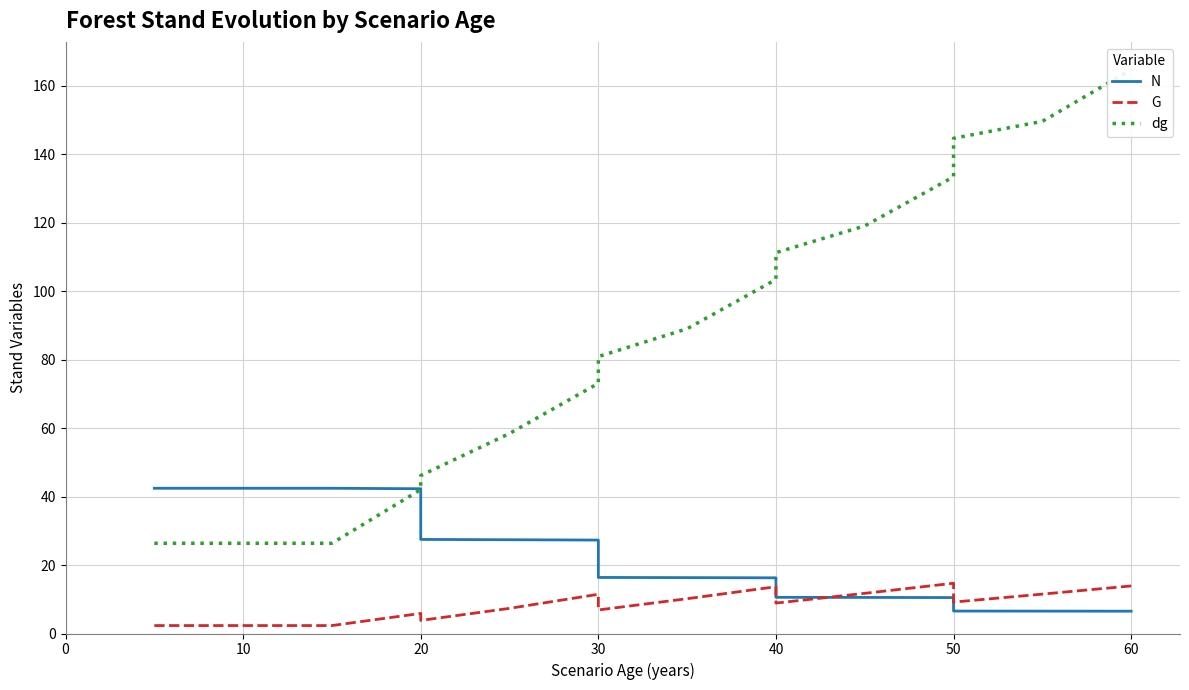

True or false: G and dg intersect in this chart.

False